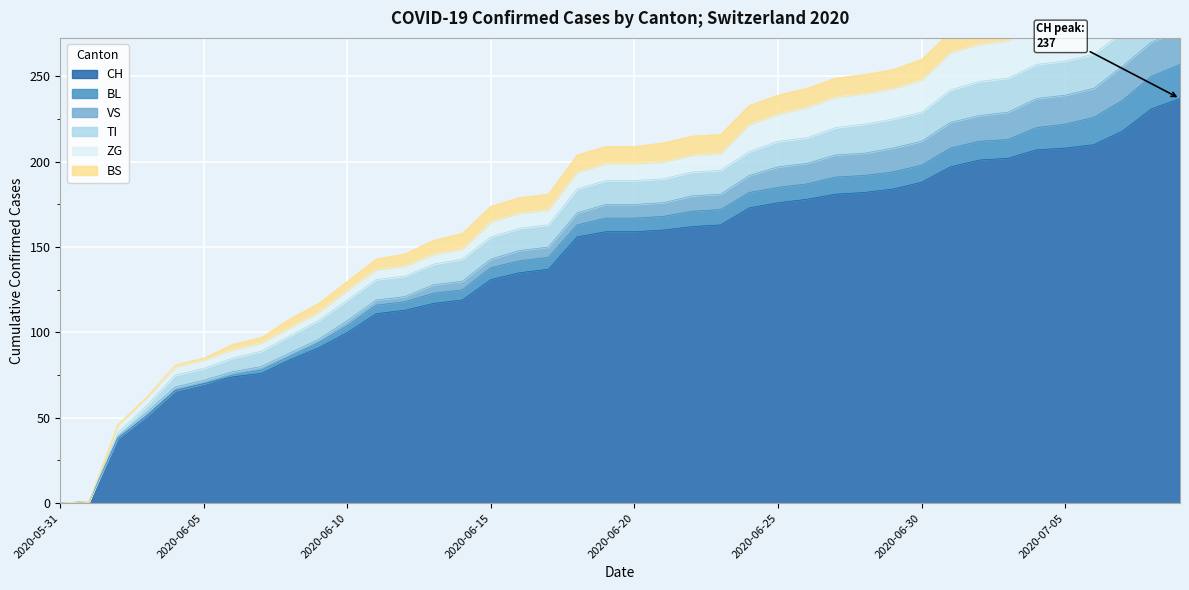

Which has a higher value, 2020-06-17 or 2020-06-24?

2020-06-24